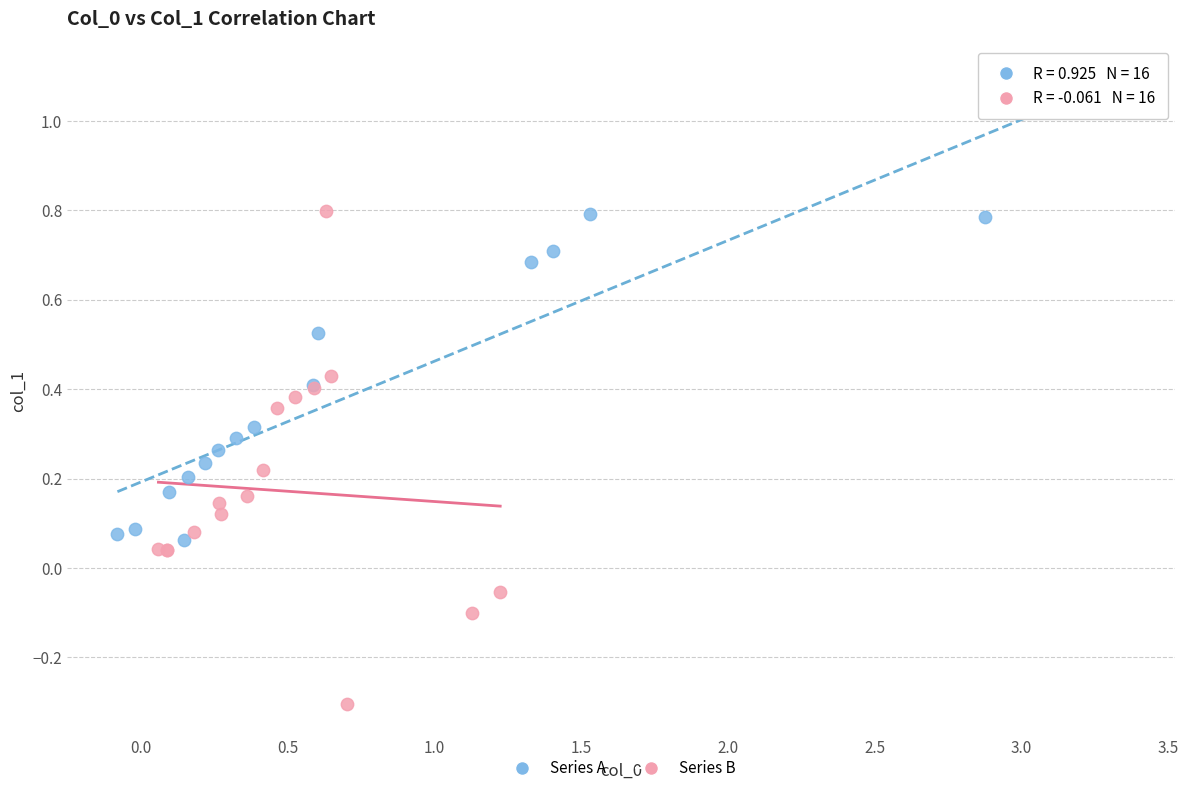

Which series contains the lowest Y value?

Series B